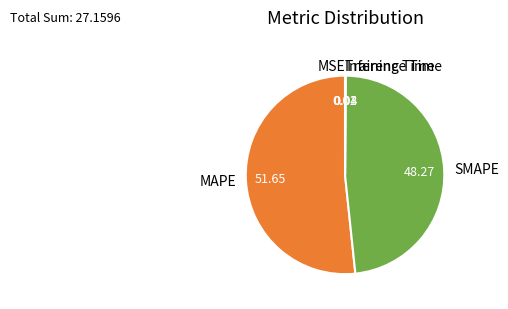

Approximately how many times larger is the value at MAPE compared to SMAPE?

1.1